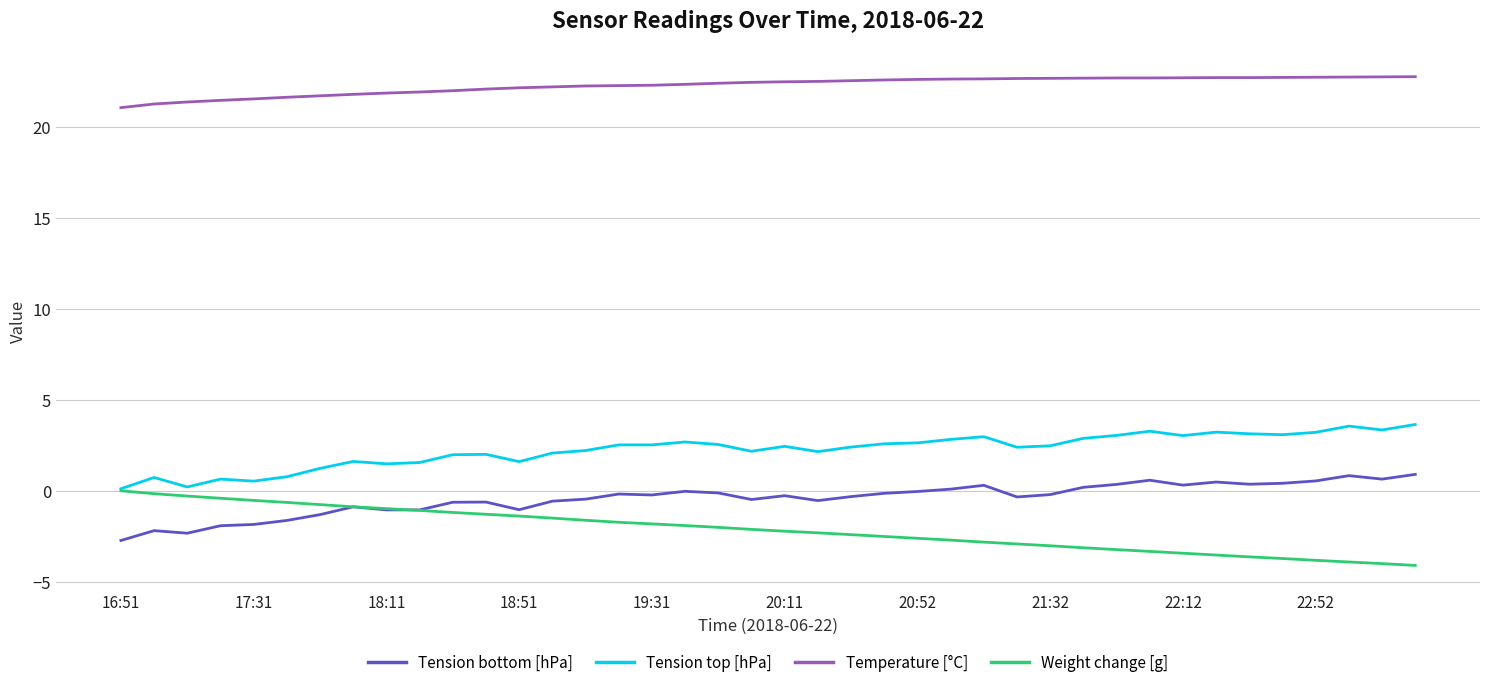

True or false: Temperature [°C] and Weight change [g] cross at least once.

False